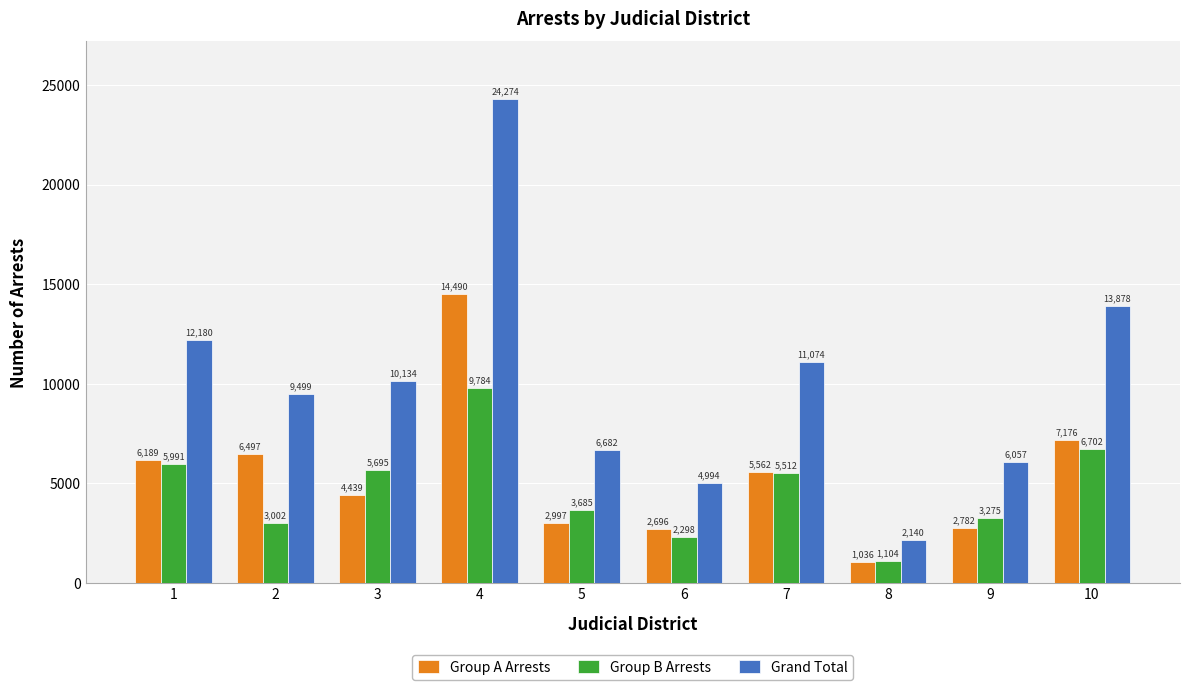

What is the sum of the Grand Total values at 4 and 1?

36454